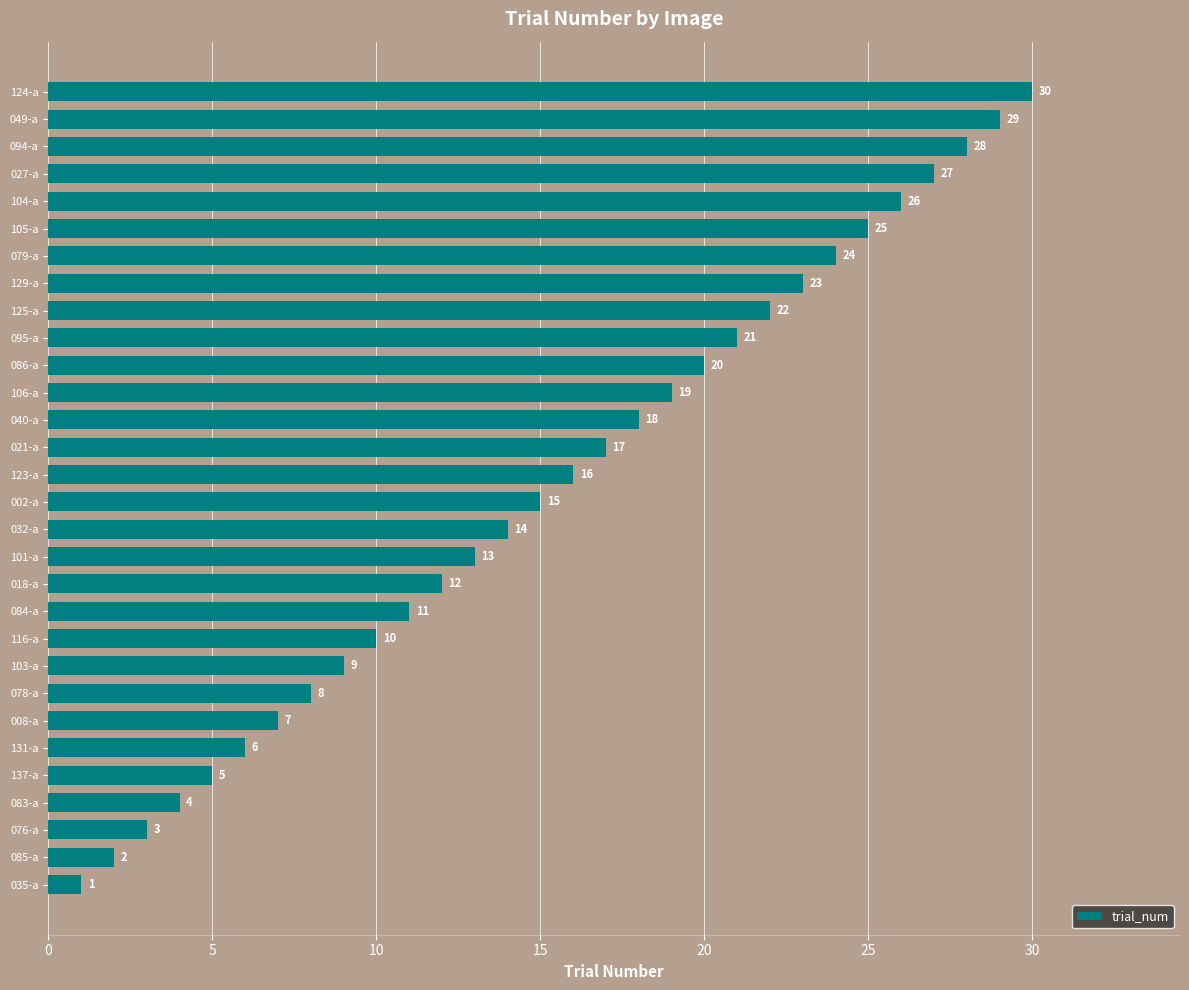

What is the average value?

16